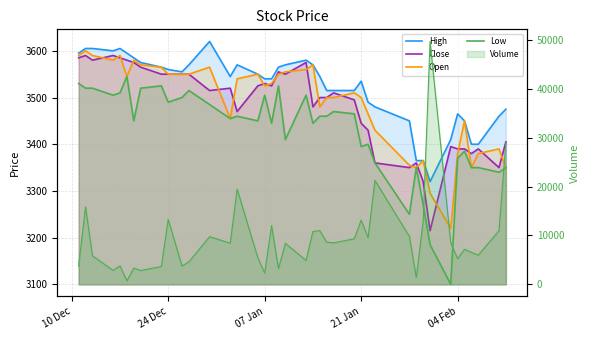

How many lines are shown in the chart?

5